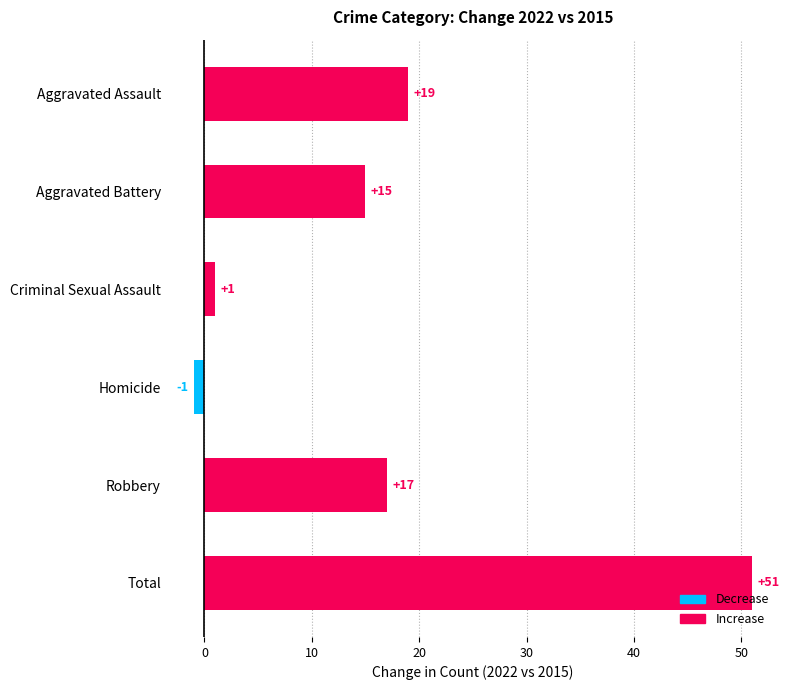

How many bars are there in total?

6